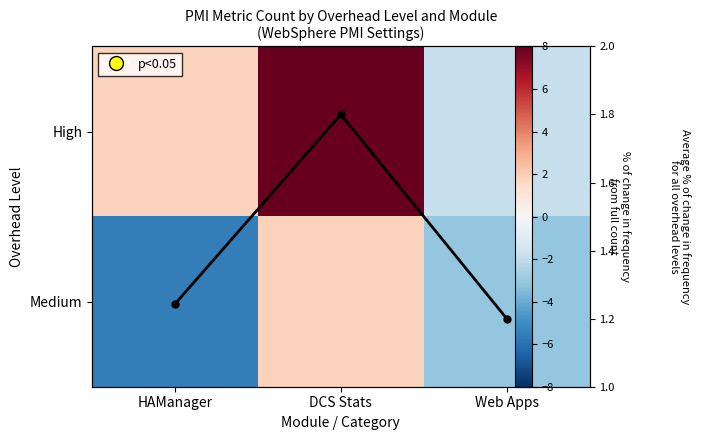

At which category is the sum across all series the highest?

DCS Stats